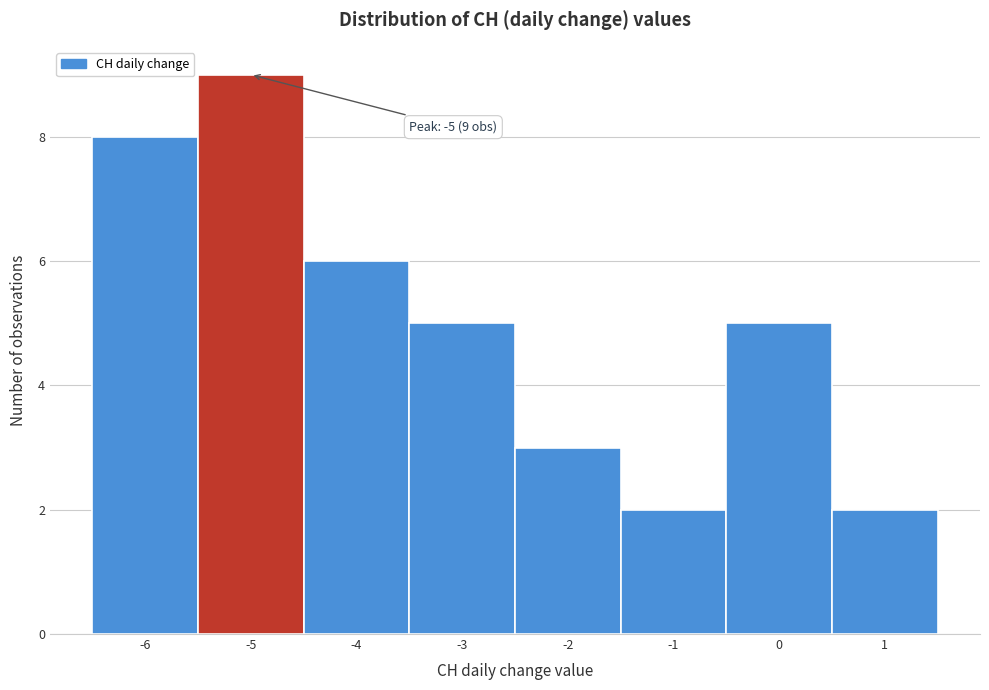

Over which range of the x-axis is the bar tallest?

-5.5 to -4.5